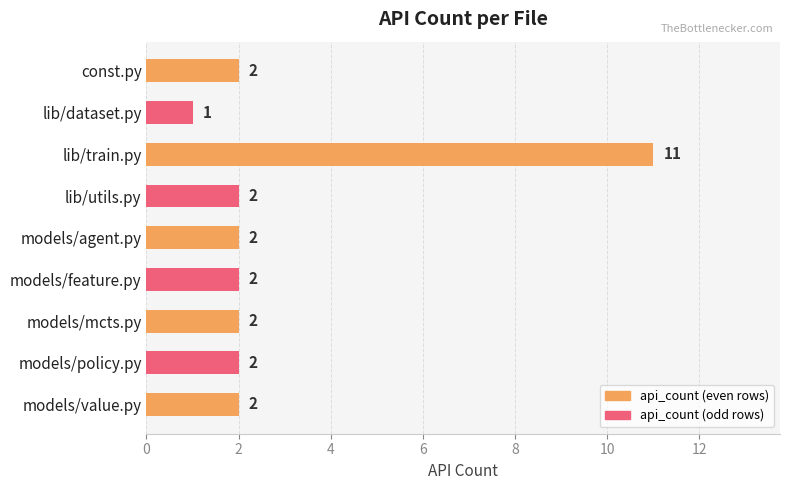

The chart shows a value of 2 at models/policy.py. True or false?

True